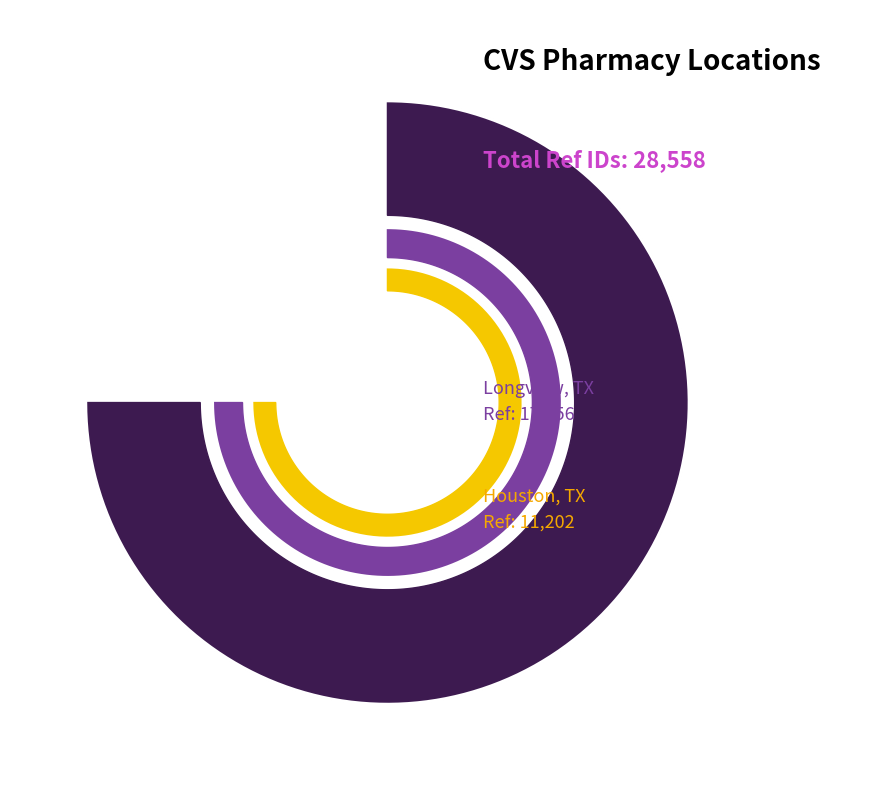

Approximately how many times larger is the value at Longview compared to Houston?

1.5